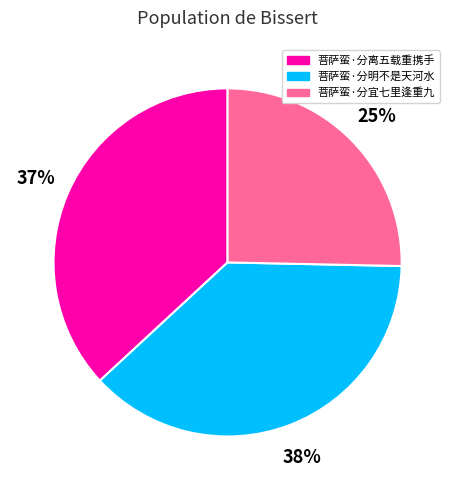

Rank the categories by value from highest to lowest.

菩萨蛮·分明不是天河水, 菩萨蛮·分离五载重携手, 菩萨蛮·分宜七里逢重九